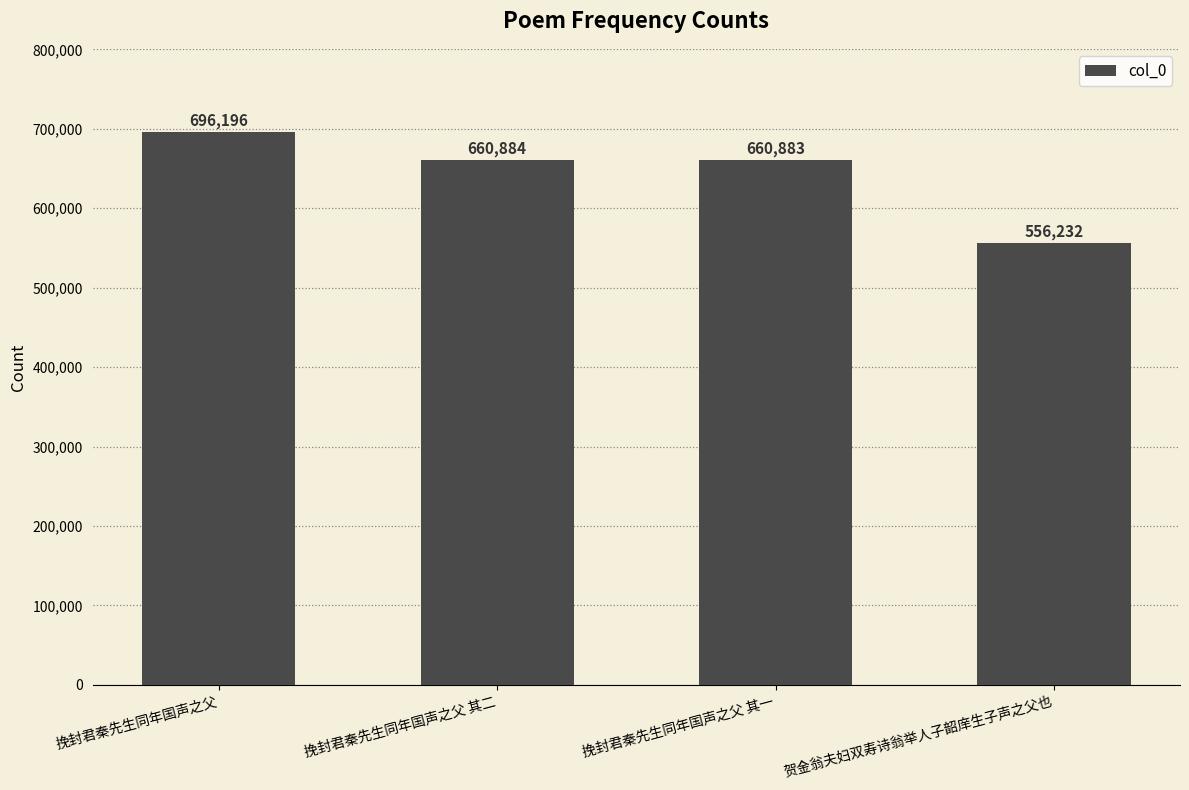

What is the label of the 2nd bar from the right?

挽封君秦先生同年国声之父 其一